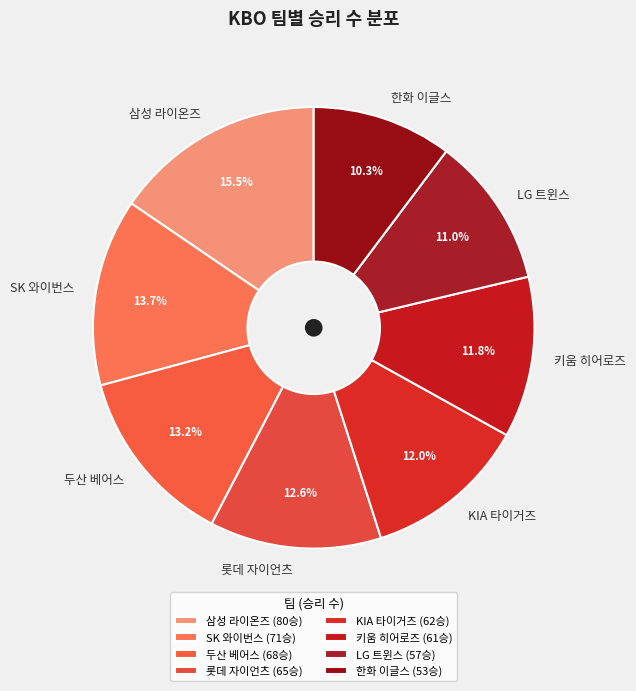

To the nearest percent, what portion does 두산 베어스 represent?

13%